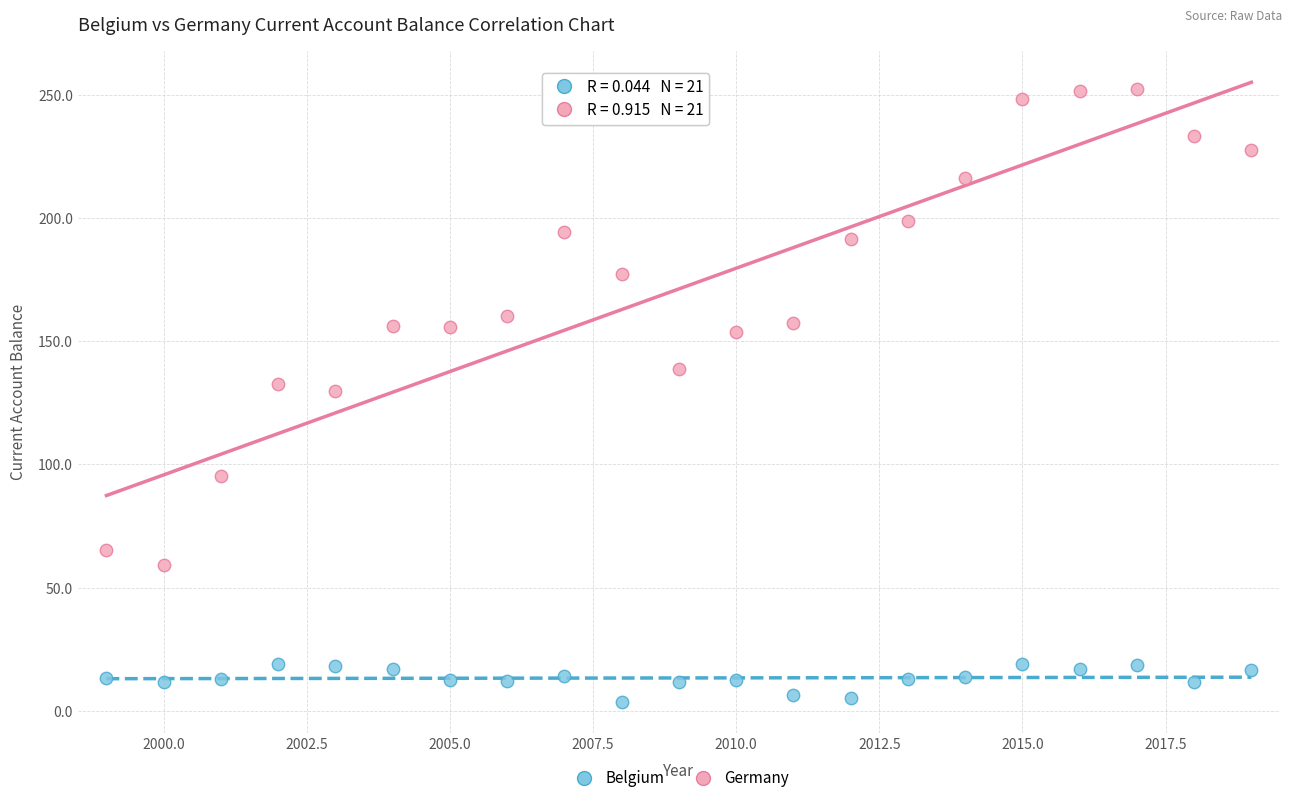

Which series has the widest spread of Y values?

Germany